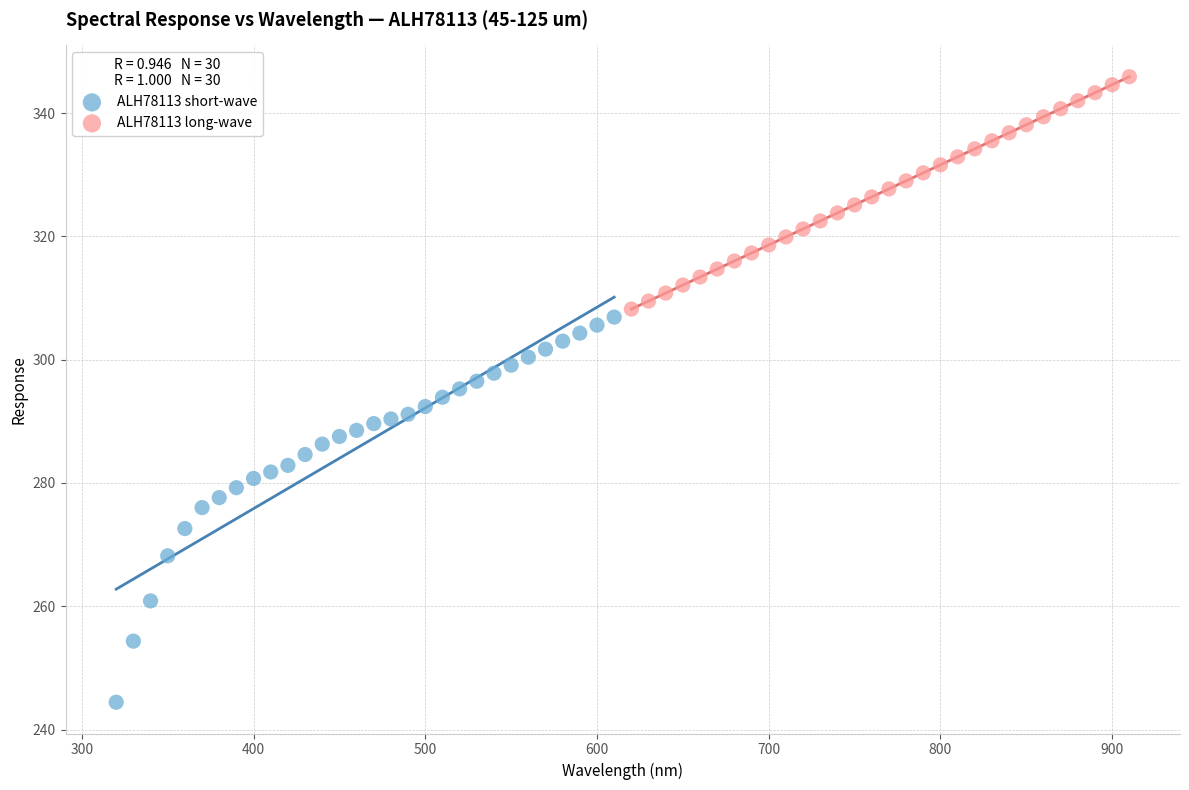

Which series reaches the minimum Y coordinate?

ALH78113 short-wave